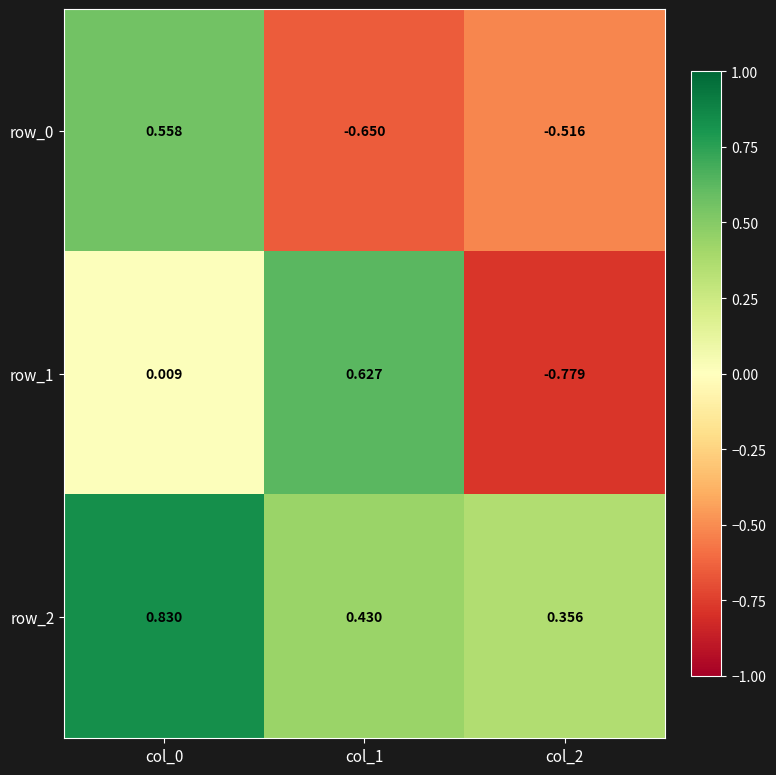

Is the value of row_0 at col_1 greater than the value of row_2 at col_0?

No